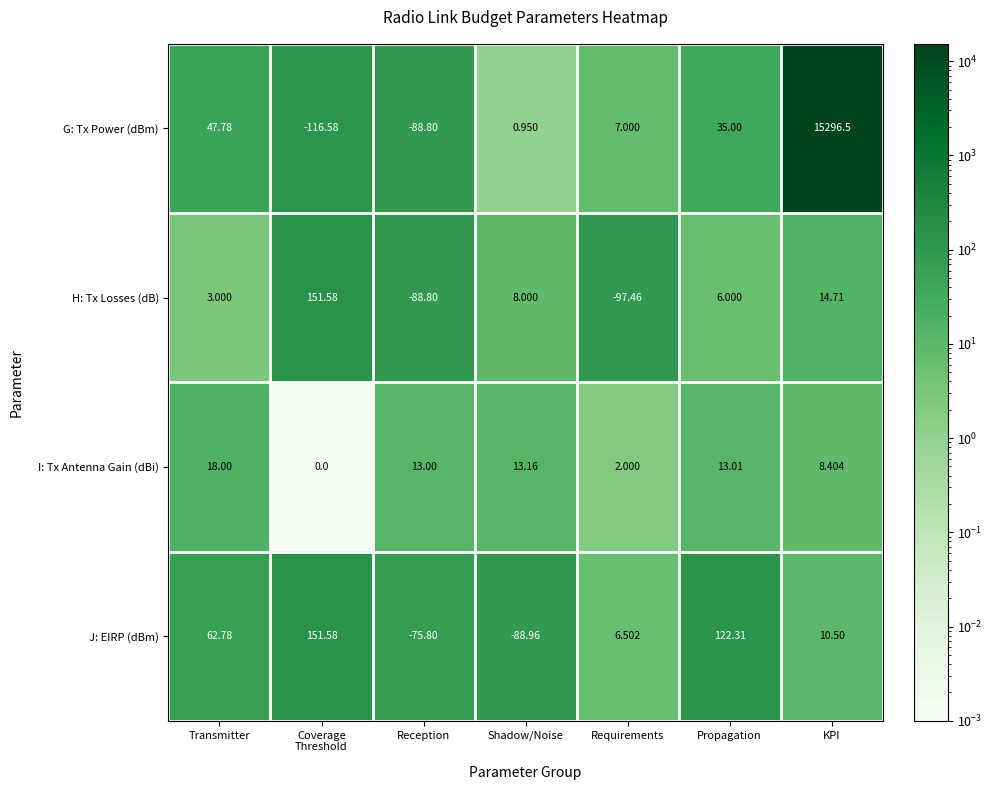

Which label corresponds to the largest value in the chart?

KPI